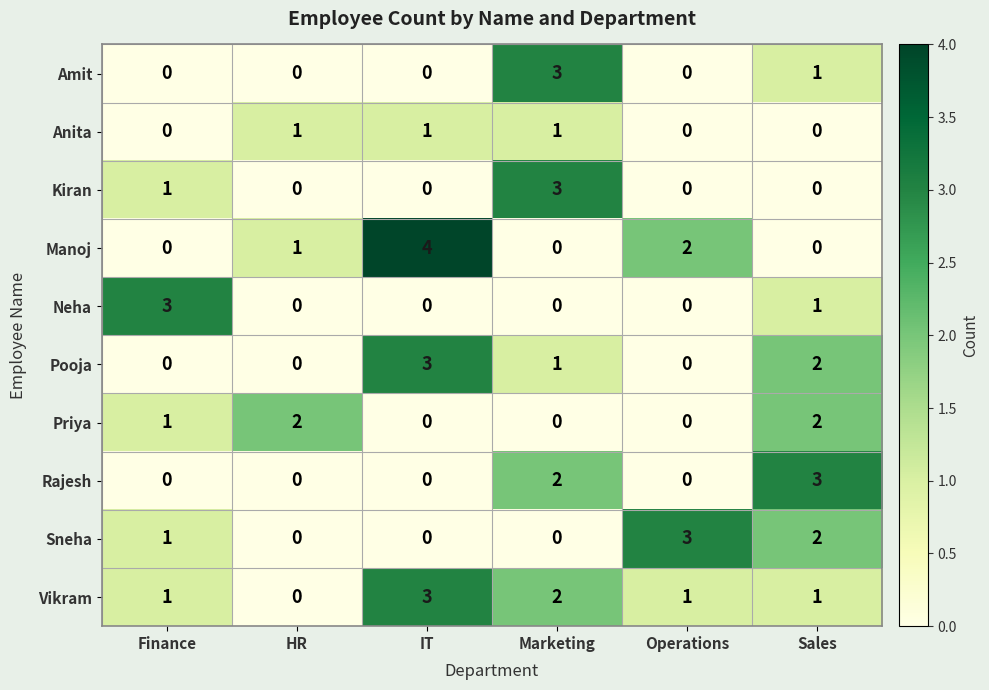

Which series has the largest total across all categories?

Vikram